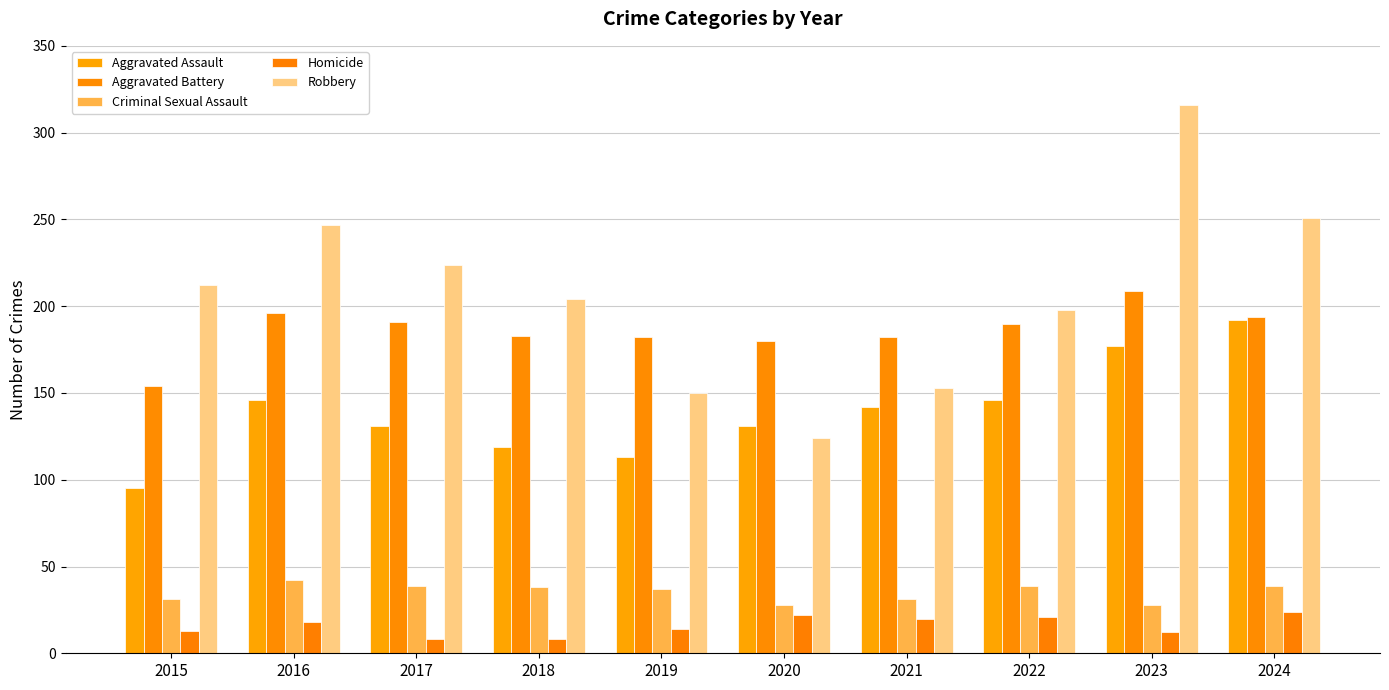

What is the highest value of the Robbery series?

316